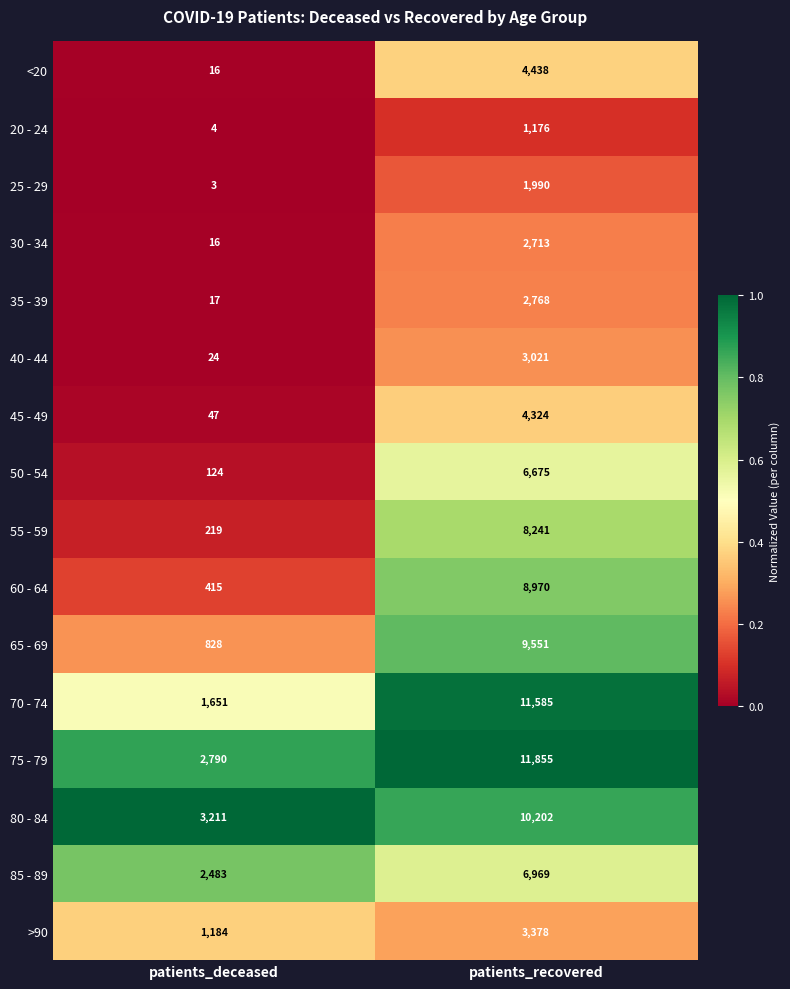

At which label is 30 - 34 closest to 1364?

patients_deceased